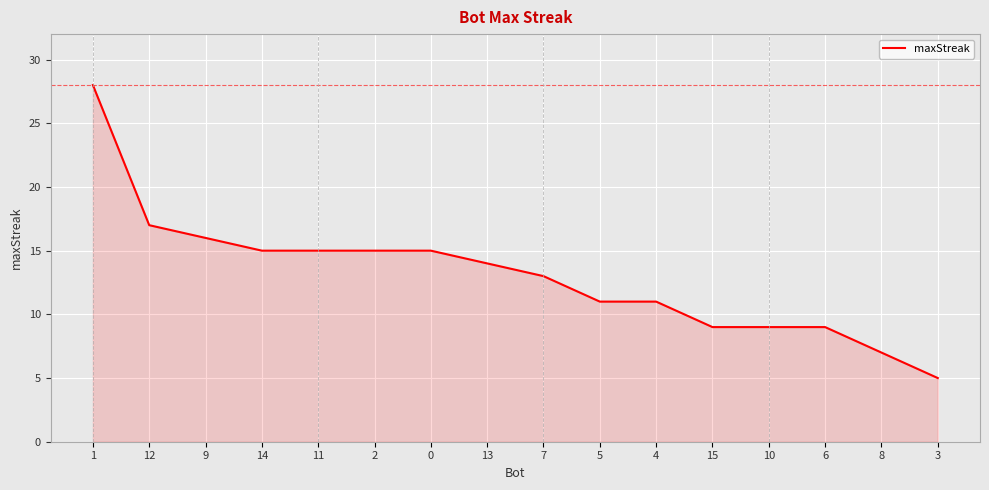

At which category does the chart reach its minimum across all series?

3